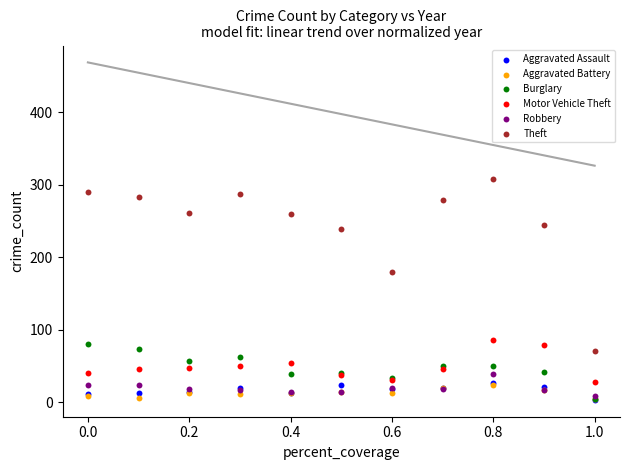

Across all series, what Y value is closest to 155?

179